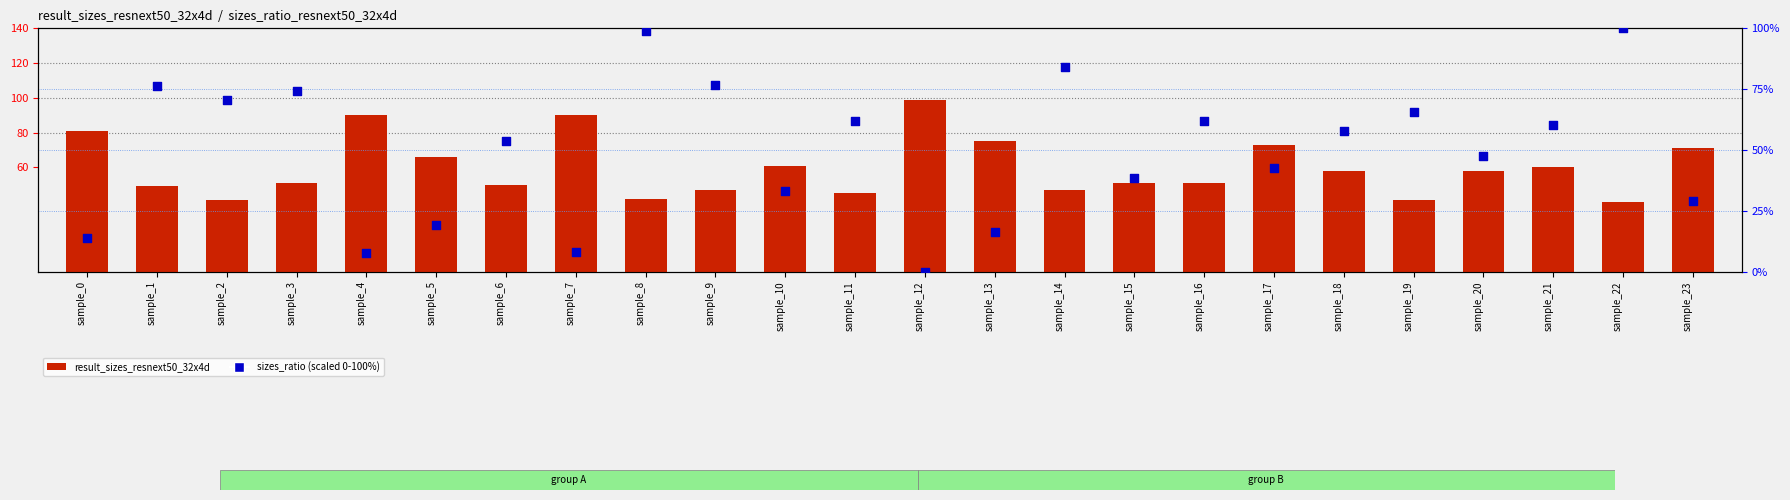

At which category is the sum across all series the highest?

sample_8